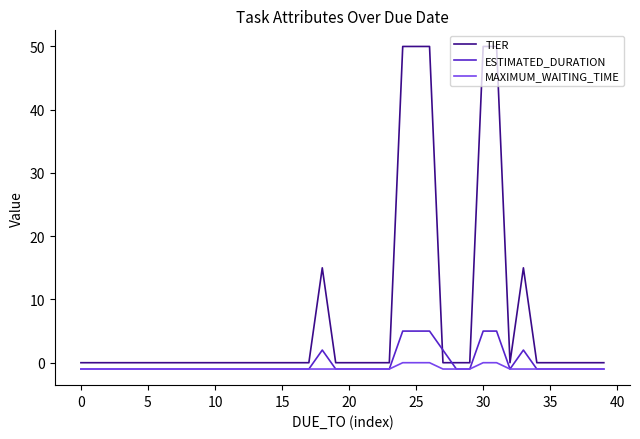

Rank the series by their maximum value, from lowest to highest.

MAXIMUM_WAITING_TIME, ESTIMATED_DURATION, TIER